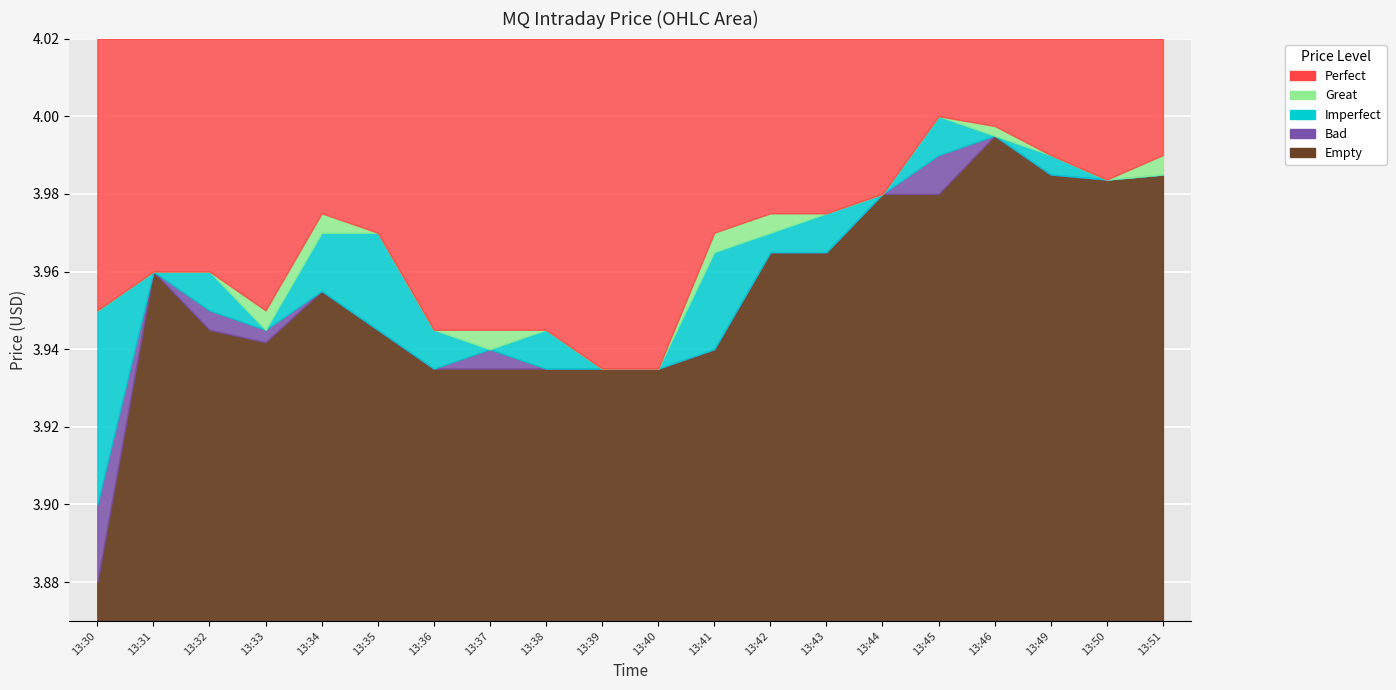

How many lines are shown in the chart?

4